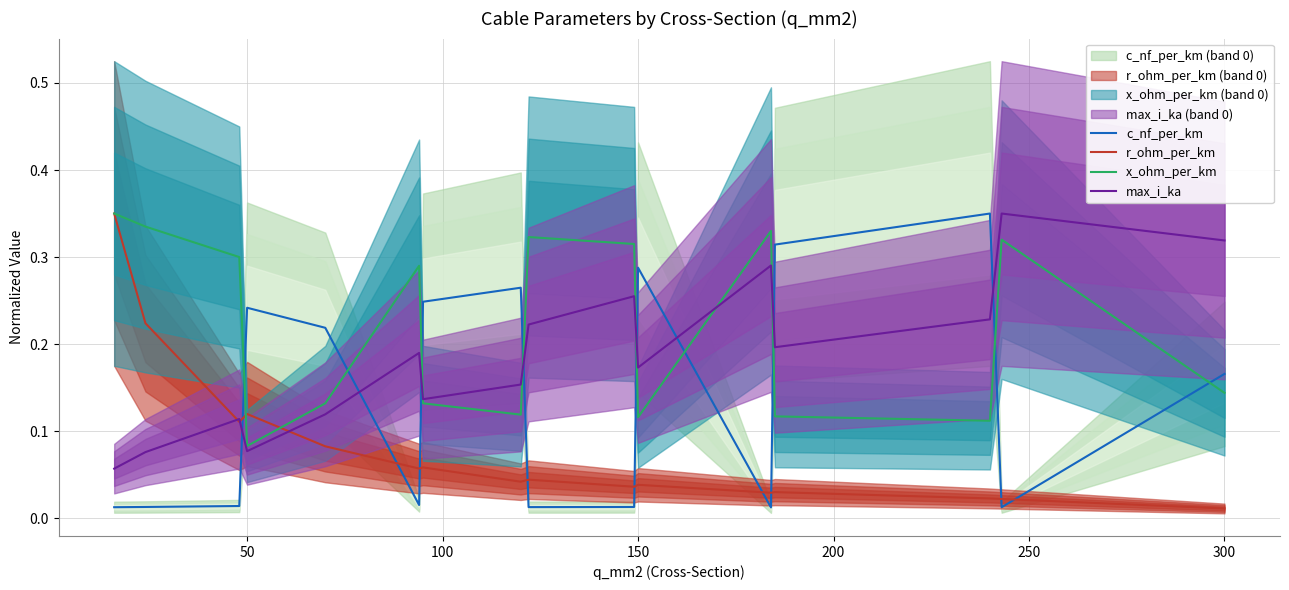

What is the maximum value for max_i_ka?

0.3